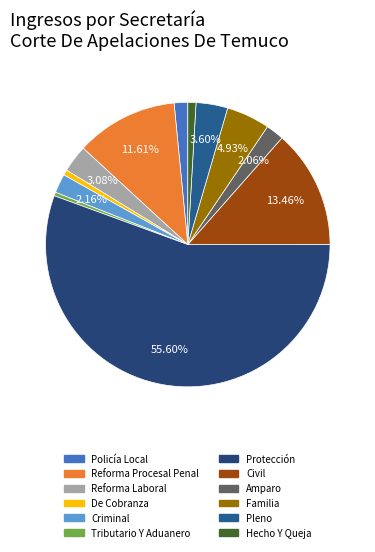

Count the number of slices in the pie.

12